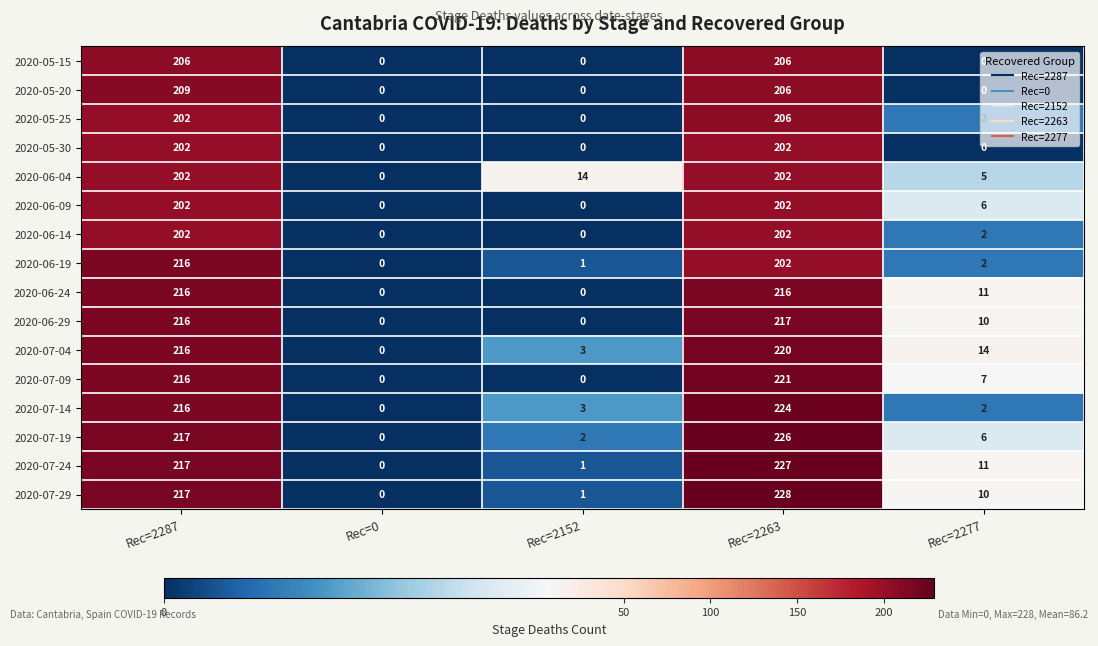

How many positive values does the 2020-05-25 series have?

3